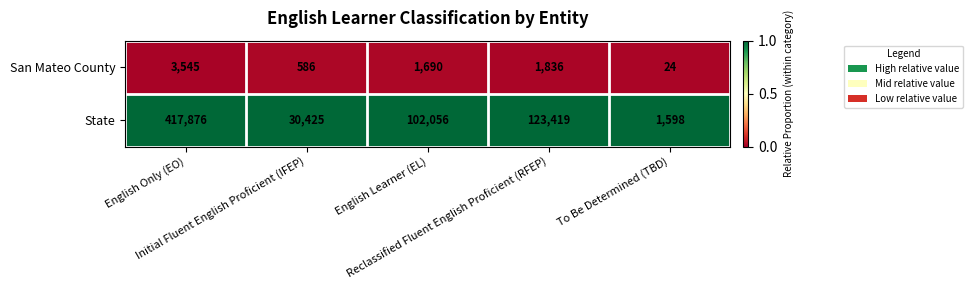

Which series has the largest total across all categories?

State